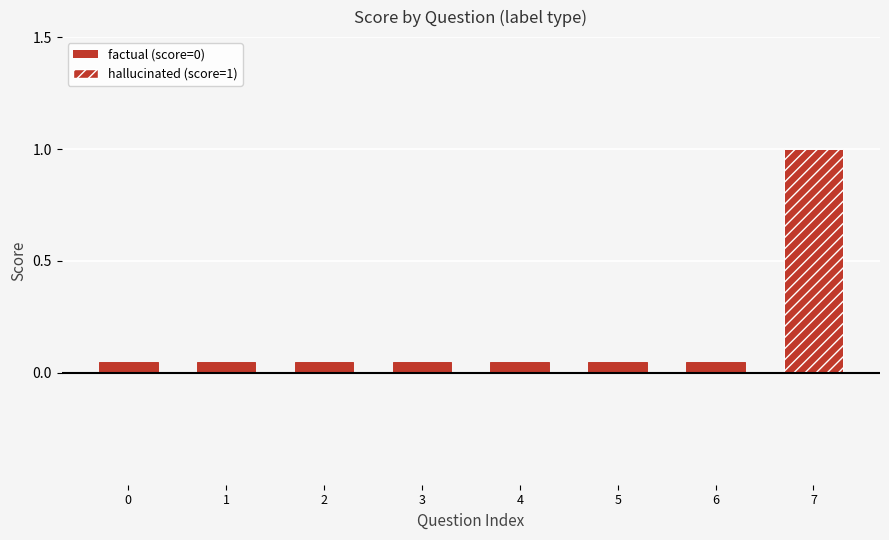

How many data points in hallucinated are above 0?

1